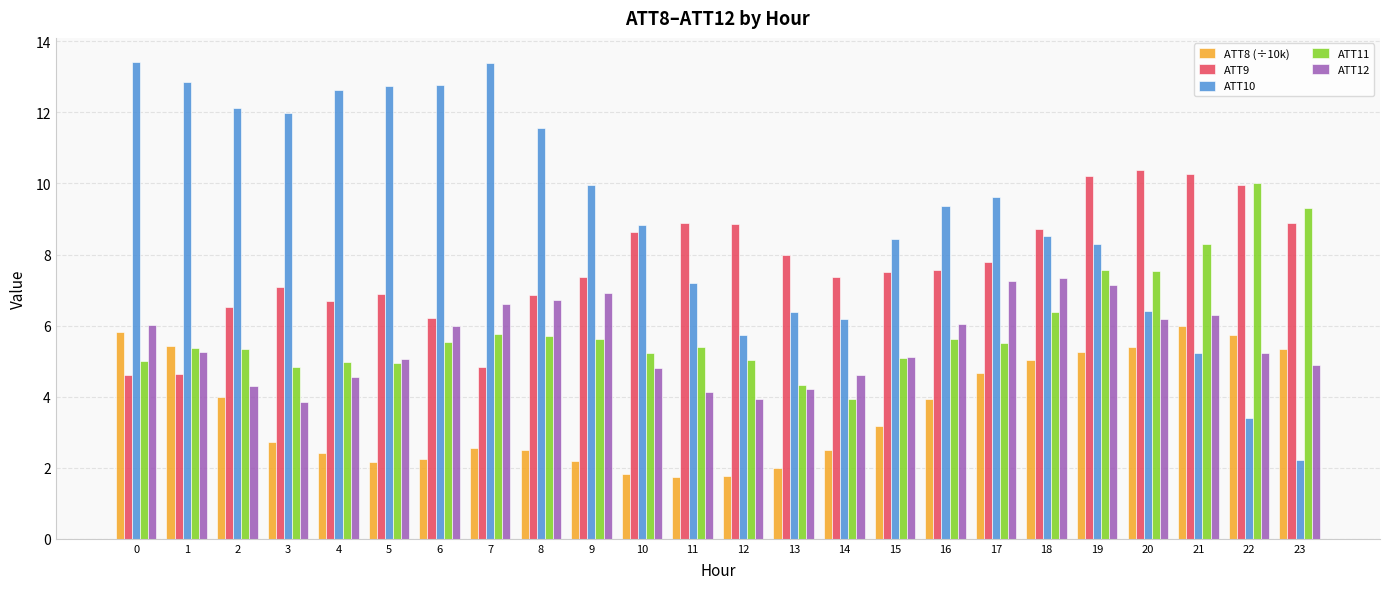

How many groups of bars are there?

24